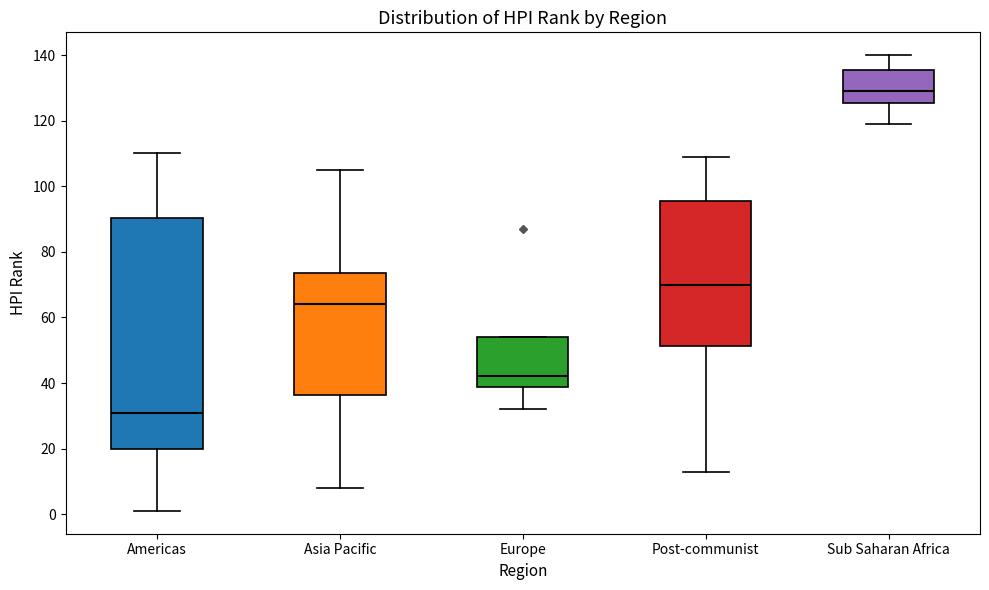

Reading left to right, read every box against the y-axis: the position of its median line, the range the box covers, and the ends of its whiskers. The values are not printed on the chart, so give them approximately, as read against the axis.

Americas: median 32, box 20 to 90, whiskers 2 to 110
Asia Pacific: median 64, box 36 to 74, whiskers 8 to 106
Europe: median 42, box 38 to 54, whiskers 32 to 54
Post-communist: median 70, box 52 to 96, whiskers 14 to 110
Sub Saharan Africa: median 130, box 126 to 136, whiskers 120 to 140